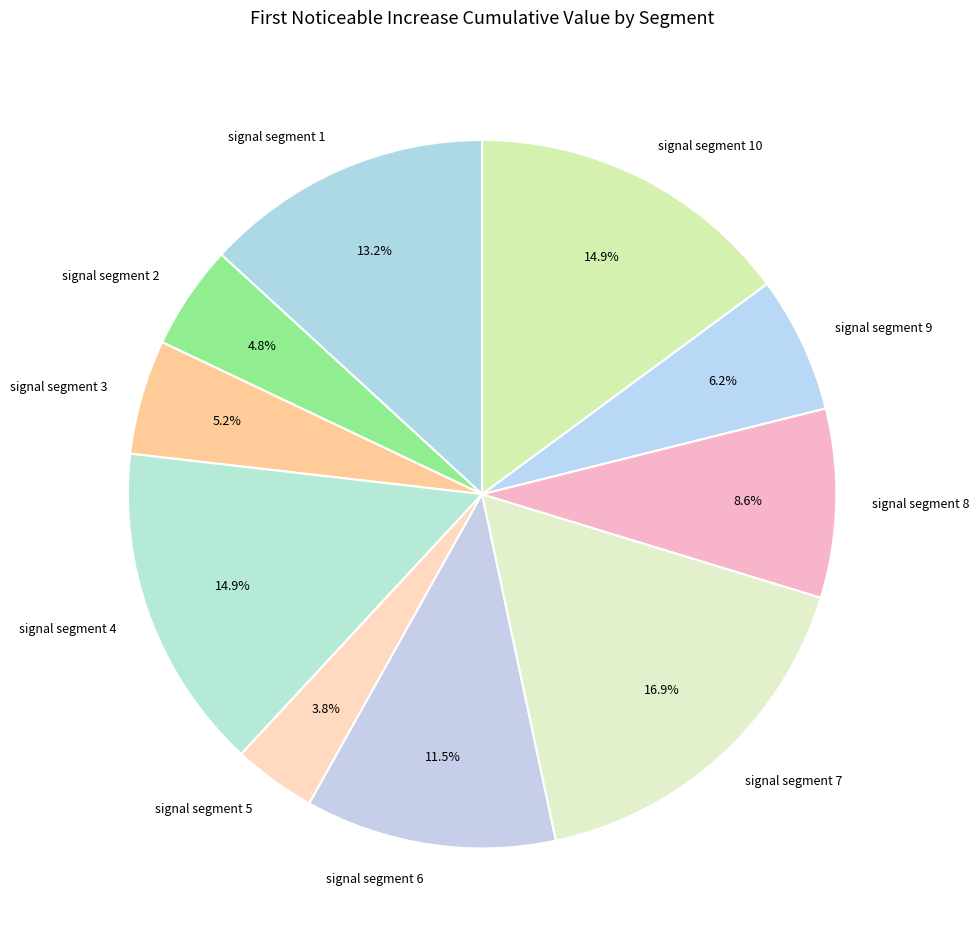

Is it true that signal segment 1 is 13% of the pie?

True